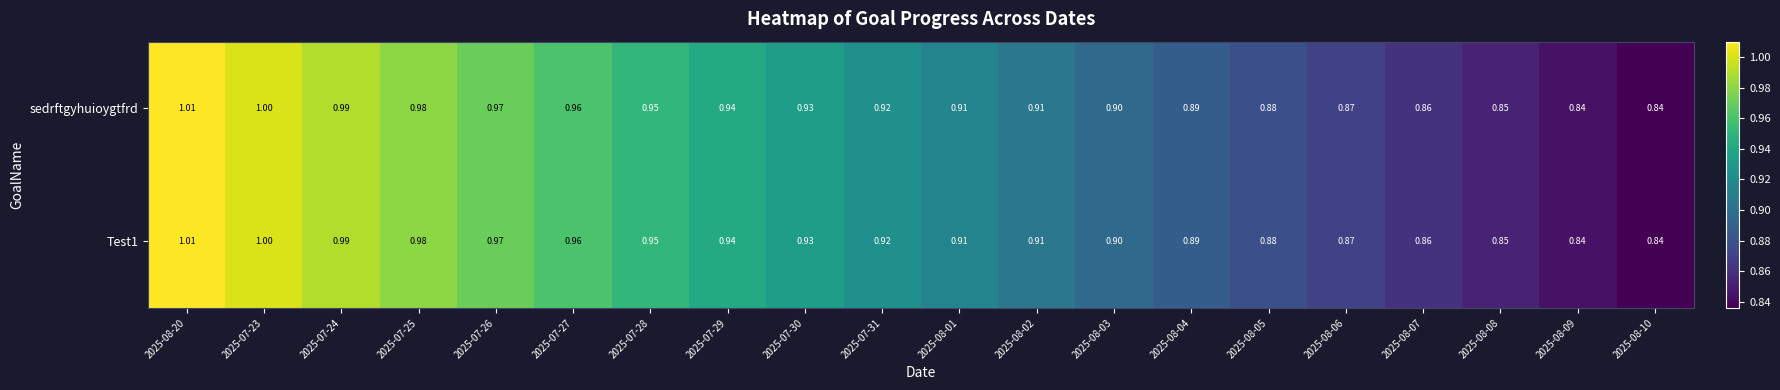

Is the value of Test1 at 2025-08-04 greater than the value of sedrftgyhuioygtfrd at 2025-07-27?

No